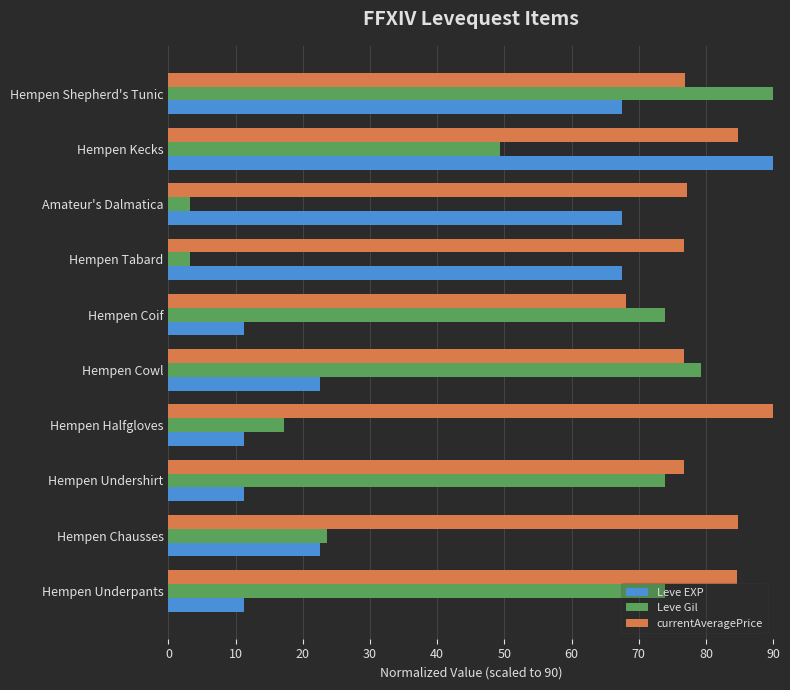

What is the maximum value for Leve Gil?

90.0